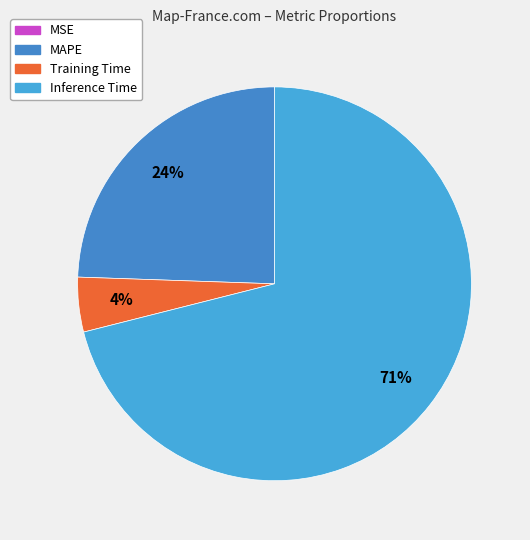

To the nearest percent, what is the average slice percentage?

25%